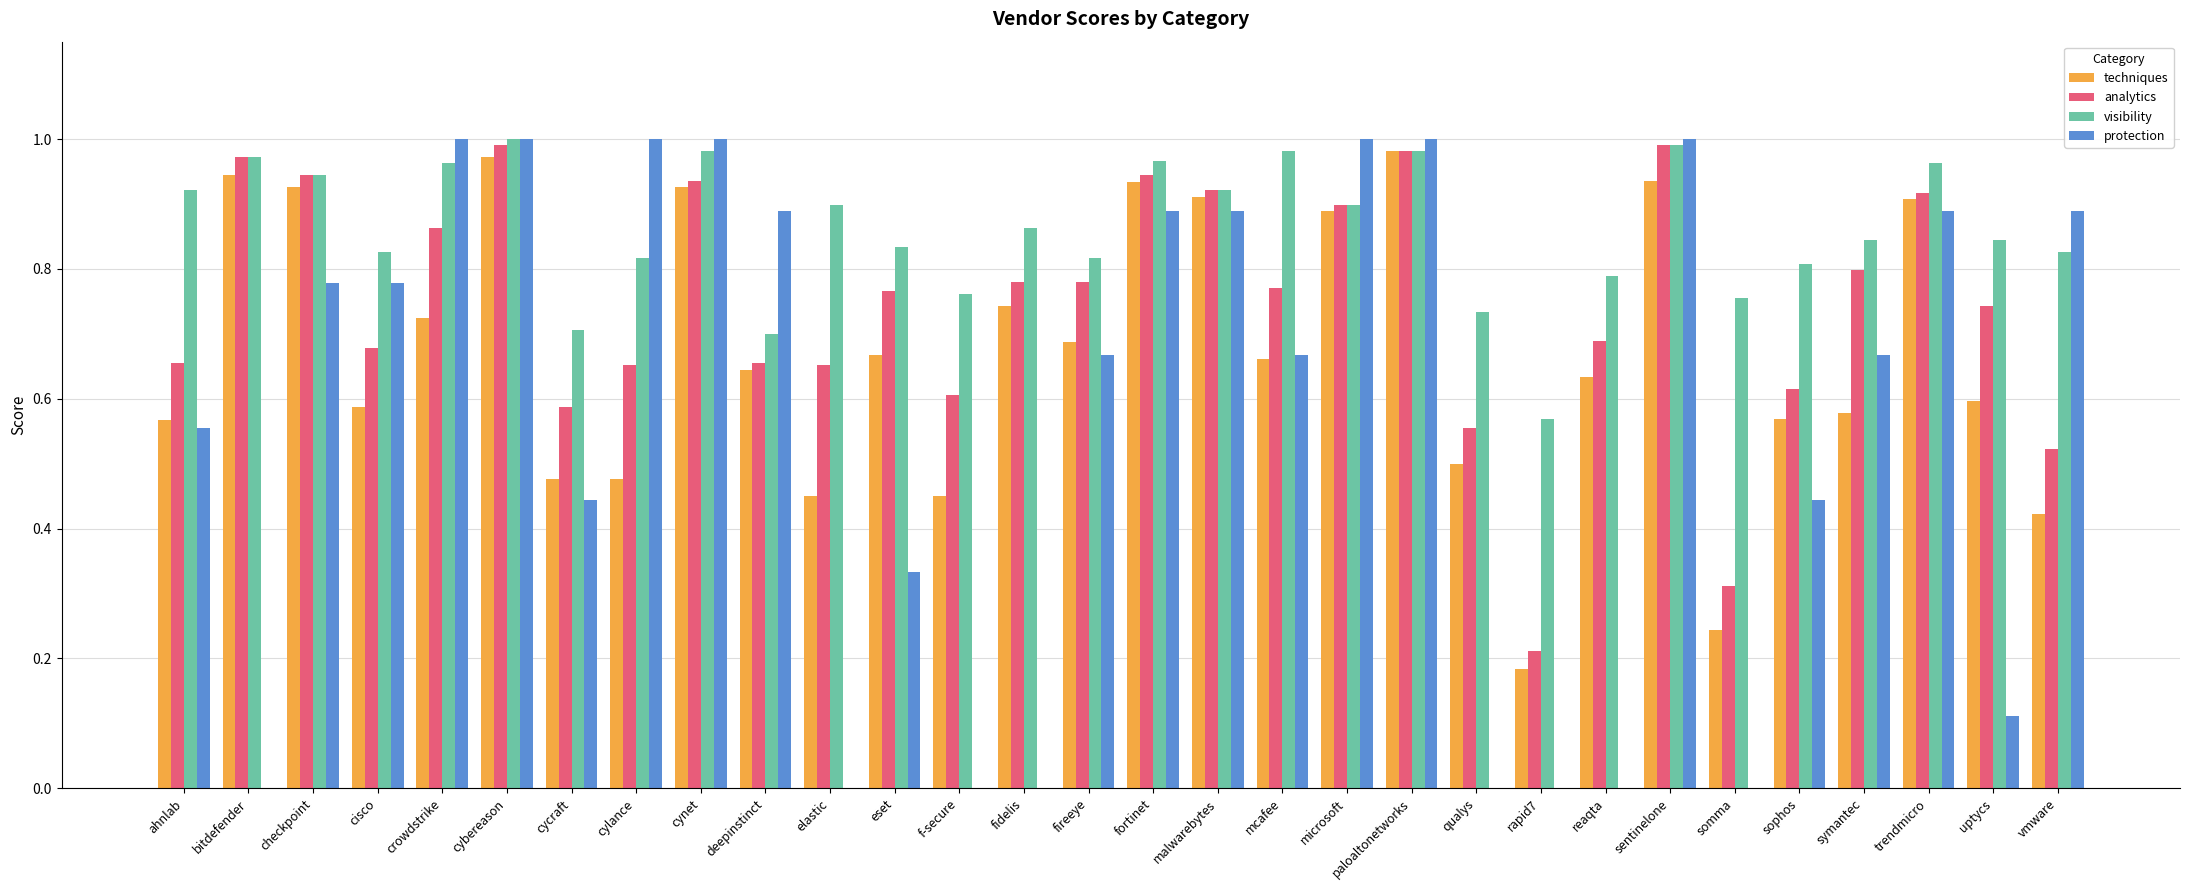

The analytics series shows 0.3 at cisco. True or false?

False